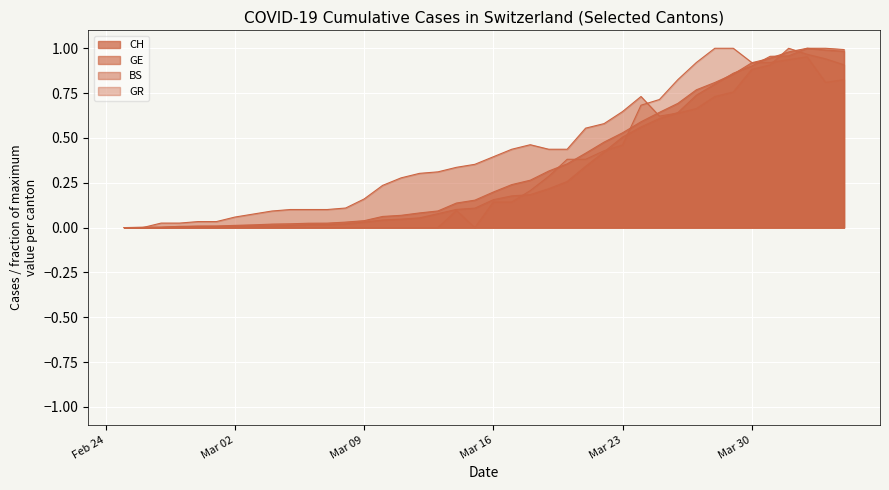

What is the sum of all GR values?

13.0